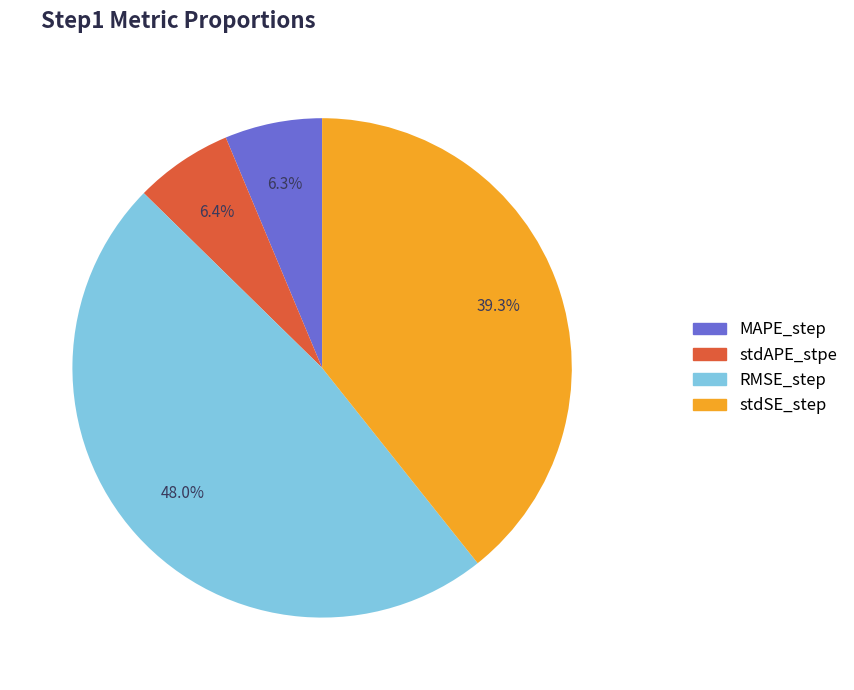

What percentage do RMSE_step and MAPE_step together represent?

54.3%